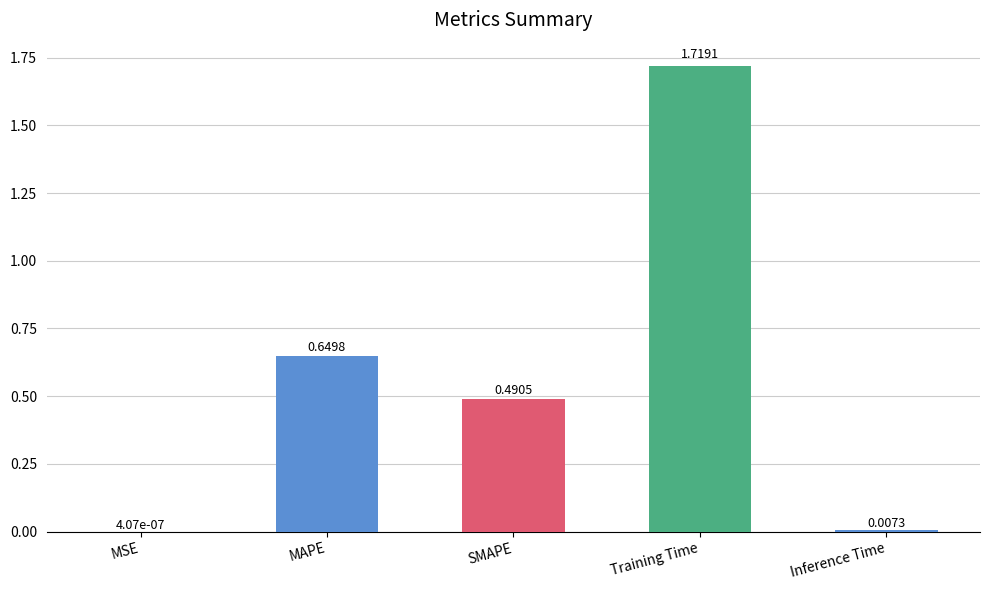

Where is the data nearest to the value 0?

MSE